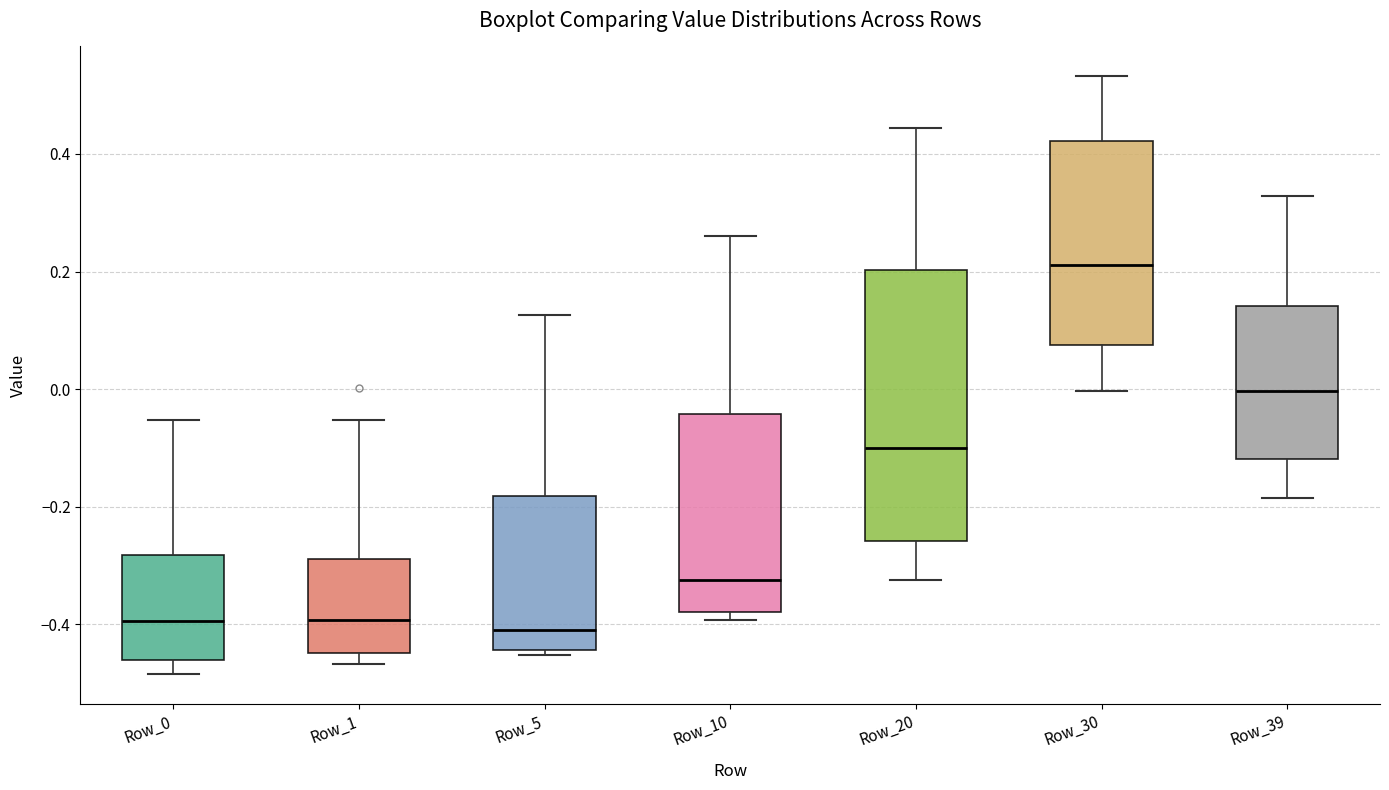

Reading left to right, read every box against the y-axis: the position of its median line, the range the box covers, and the ends of its whiskers. The values are not printed on the chart, so give them approximately, as read against the axis.

Row_0: median -0.40, box -0.46 to -0.28, whiskers -0.48 to -0.06
Row_1: median -0.40, box -0.44 to -0.28, whiskers -0.46 to -0.06
Row_5: median -0.40, box -0.44 to -0.18, whiskers -0.46 to 0.12
Row_10: median -0.32, box -0.38 to -0.04, whiskers -0.40 to 0.26
Row_20: median -0.10, box -0.26 to 0.20, whiskers -0.32 to 0.44
Row_30: median 0.22, box 0.08 to 0.42, whiskers 0.00 to 0.54
Row_39: median 0.00, box -0.12 to 0.14, whiskers -0.18 to 0.32